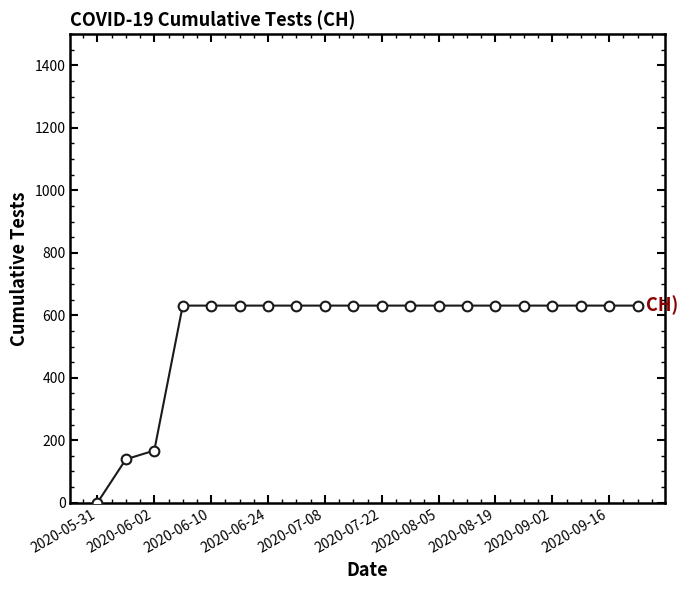

How many series are shown in this chart?

1